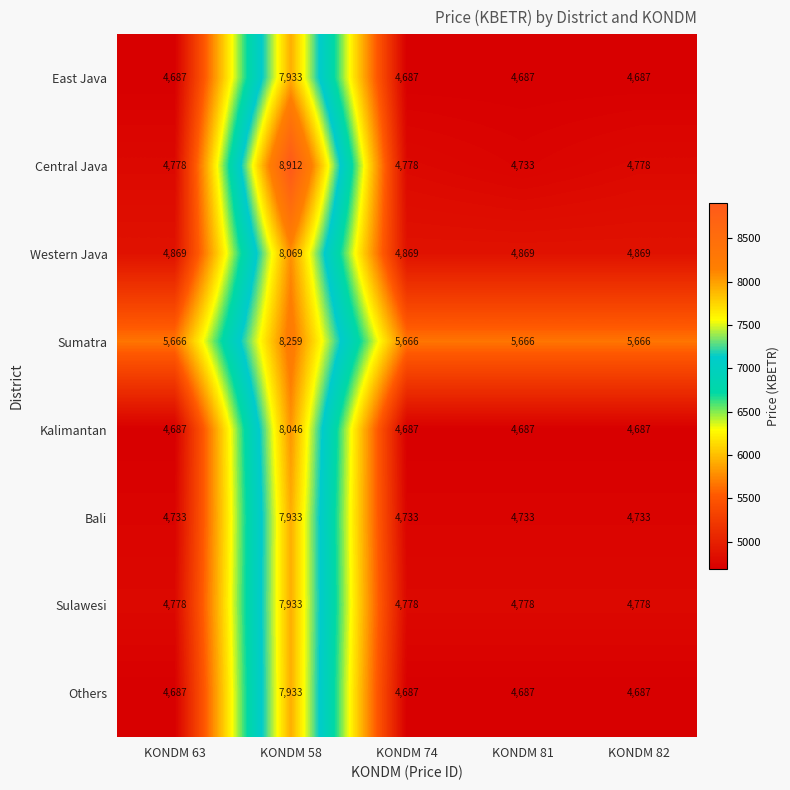

Which series has the largest total across all categories?

Sumatra